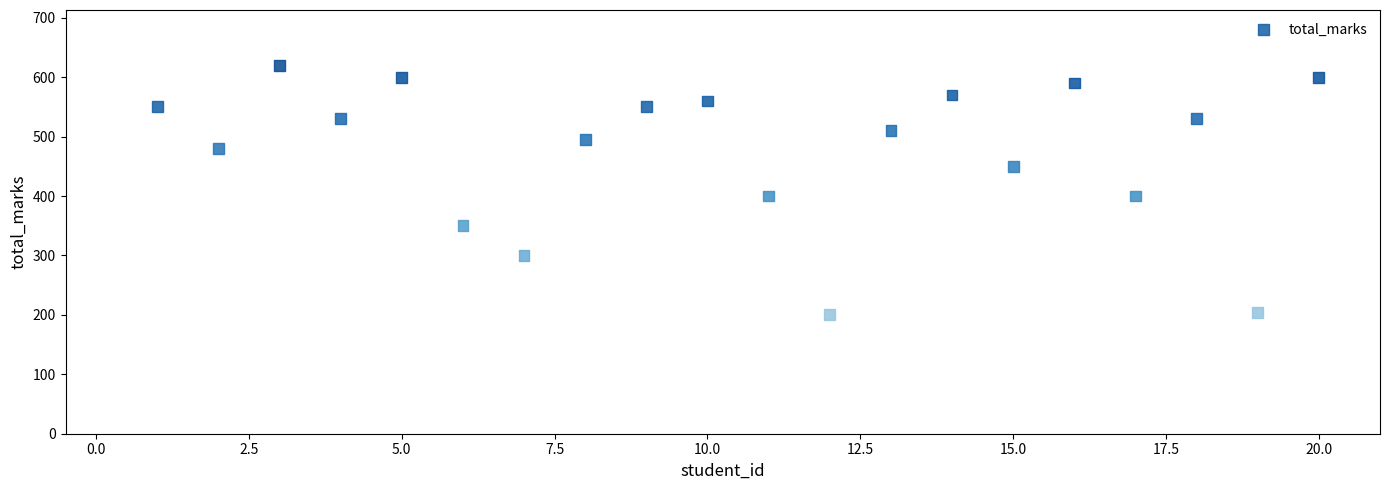

What is the range of Y values (max minus min)?

420